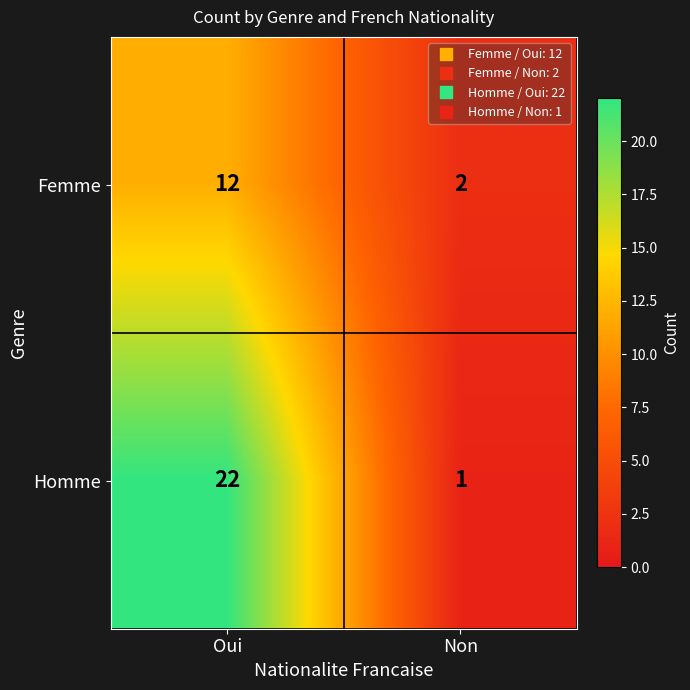

What is the difference between the highest and lowest values at Non?

1